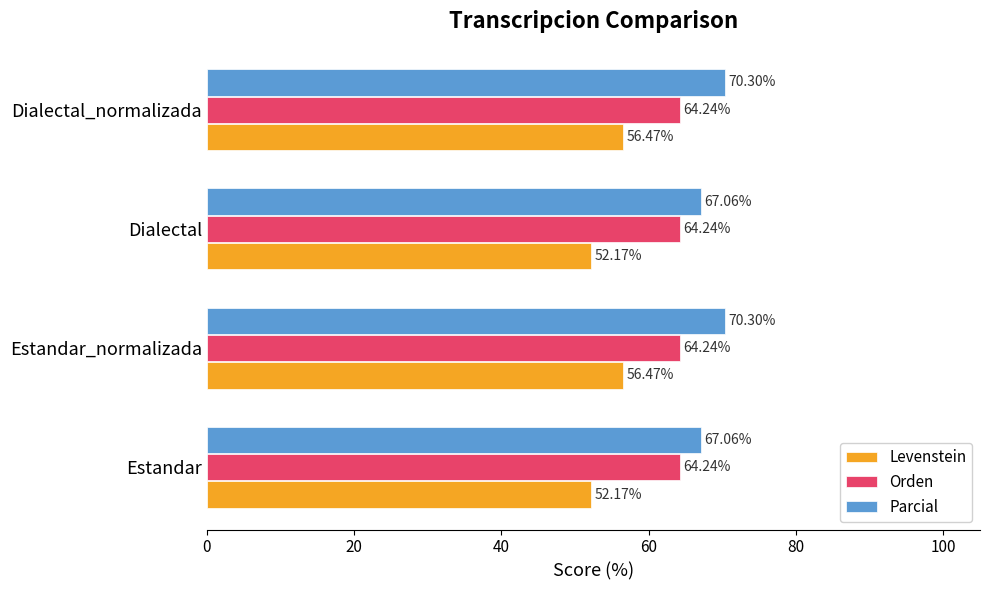

Rank the series by their average value, from highest to lowest.

Parcial, Orden, Levenstein